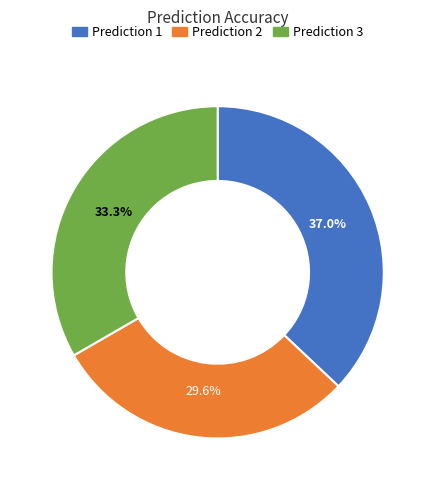

What percentage is the Prediction 3 slice, to the nearest percent?

33%